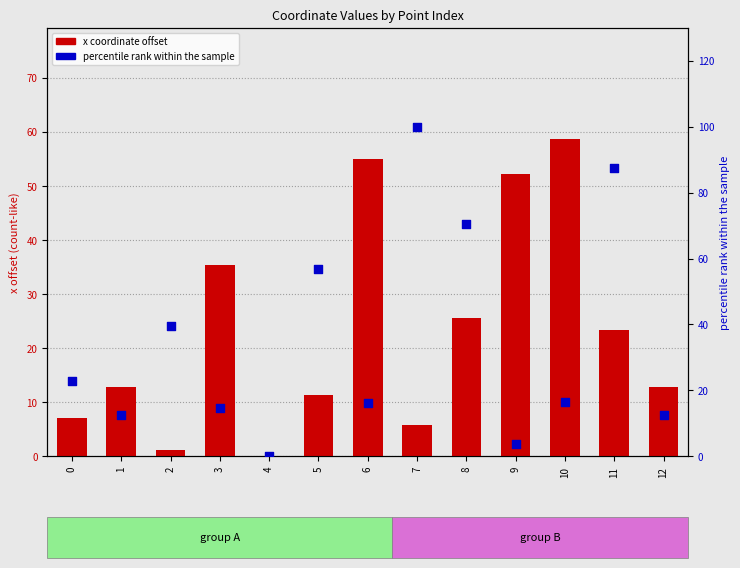

Which series contains the lowest Y value?

x coordinate offset